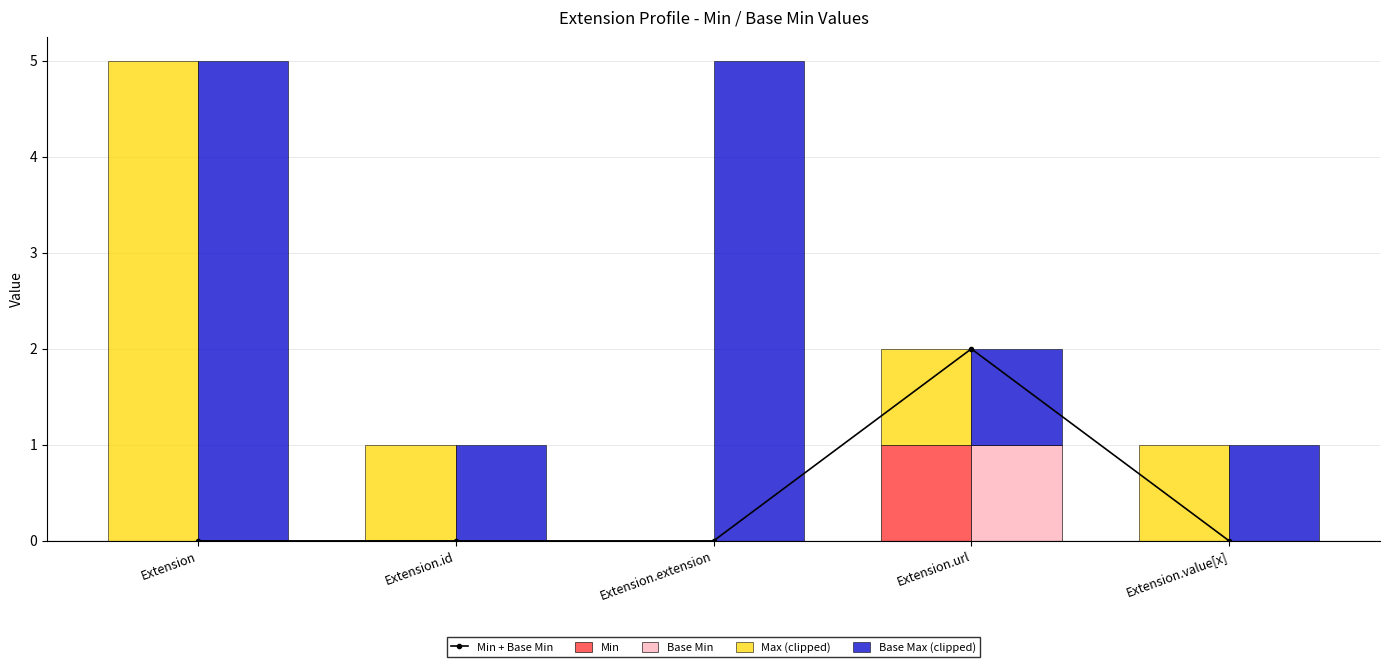

What position from the right is Extension.value[x]?

1